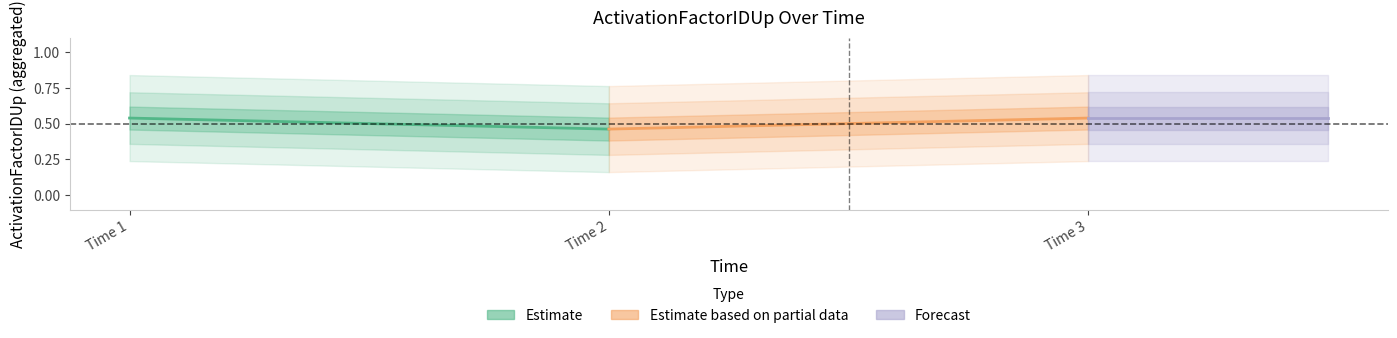

Reading left to right, transcribe all the data shown in this chart.

Estimate: 0.5	0.5
Estimate based on partial data: 0.5	0.5
Forecast: 0.5	0.5